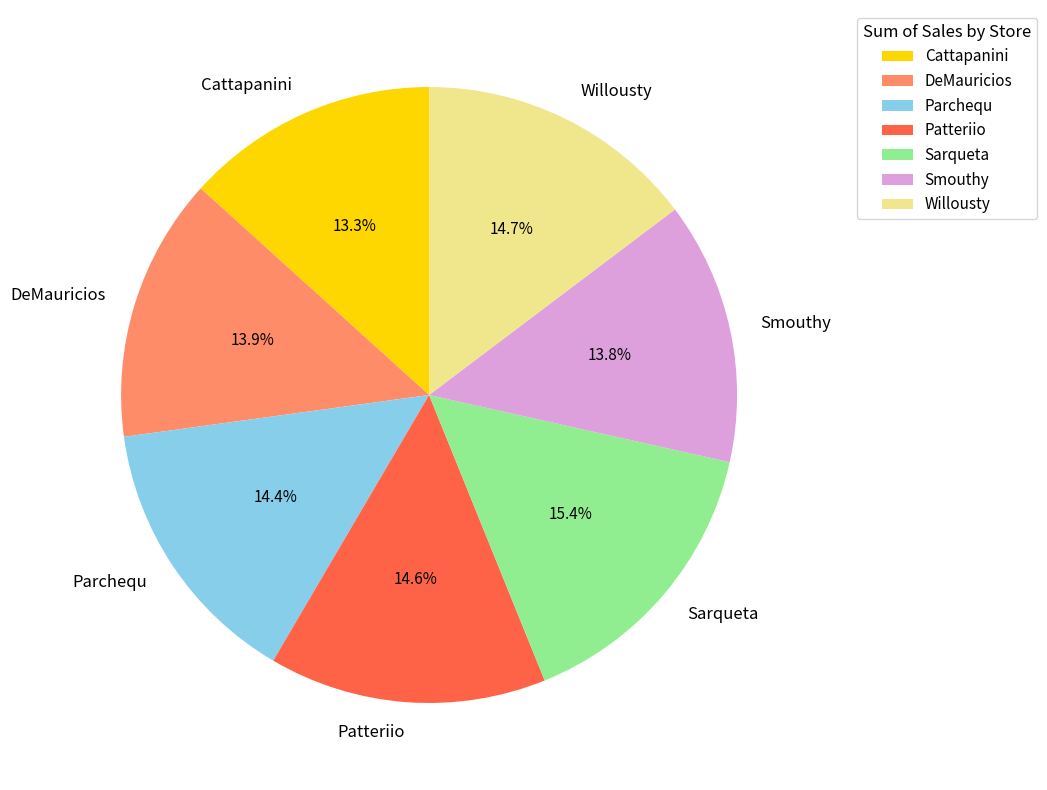

To the nearest percent, what is the average slice percentage?

14%